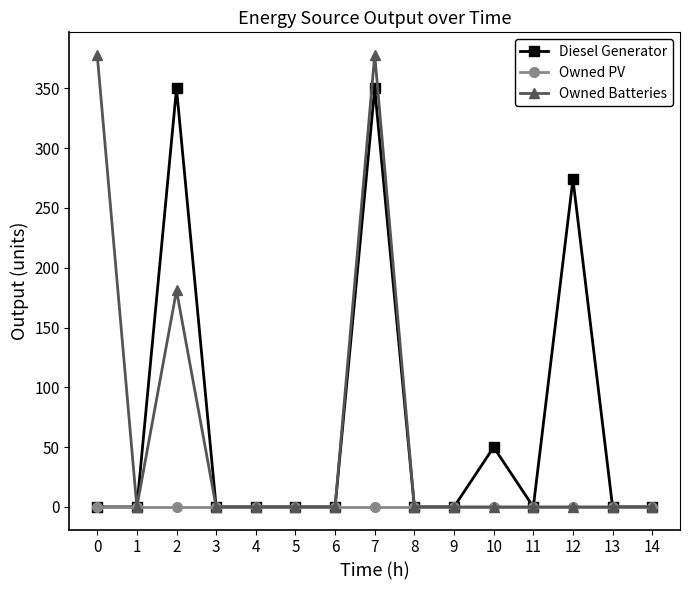

Reading left to right, what are all the values shown in this chart?

Diesel Generator: 0=0	1=0	2=350	3=0	4=0	5=0	6=0	7=350	8=0	9=0	10=50	11=0	12=274	13=0	14=0
Owned PV: 0=0	1=0	2=0	3=0	4=0	5=0	6=0	7=0	8=0	9=0	10=0	11=0	12=0	13=0	14=0
Owned Batteries: 0=378	1=0	2=181	3=0	4=0	5=0	6=0	7=378	8=0	9=0	10=0	11=0	12=0	13=0	14=0